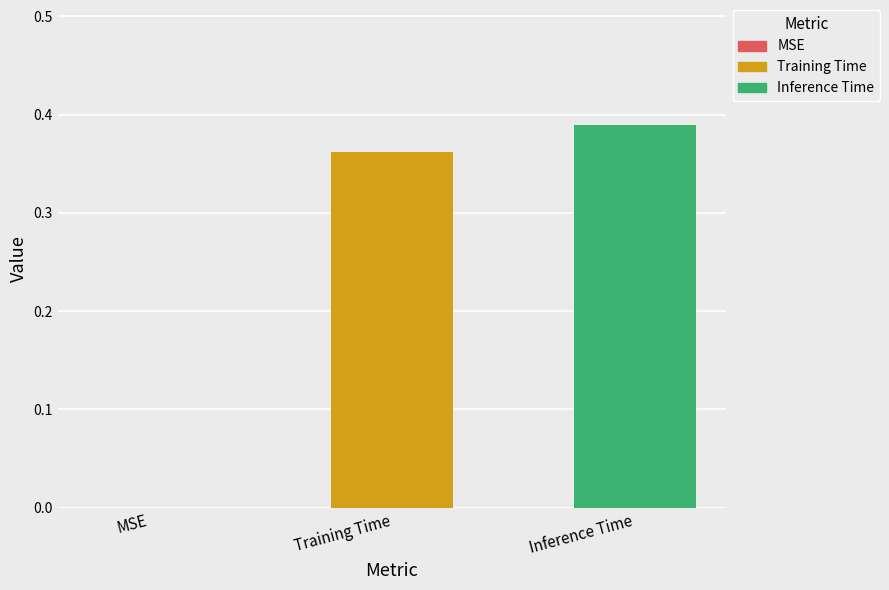

What is the average value?

0.3